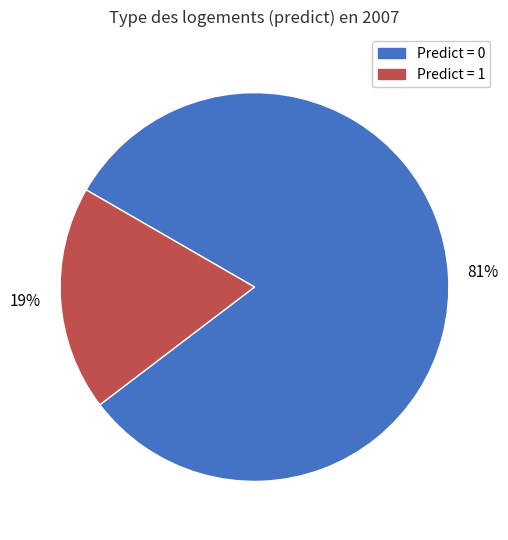

Is there any slice that represents more than half of the pie?

Yes